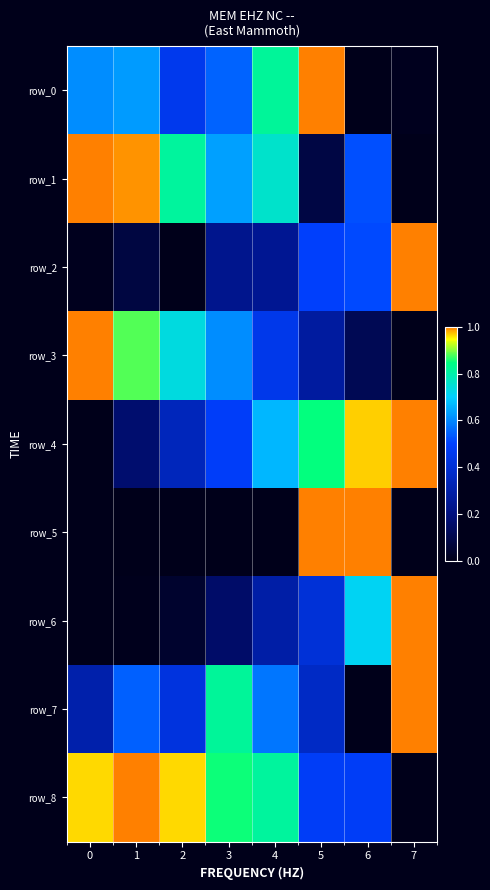

Is the value of row_0 at 3 greater than the value of row_3 at 4?

Yes